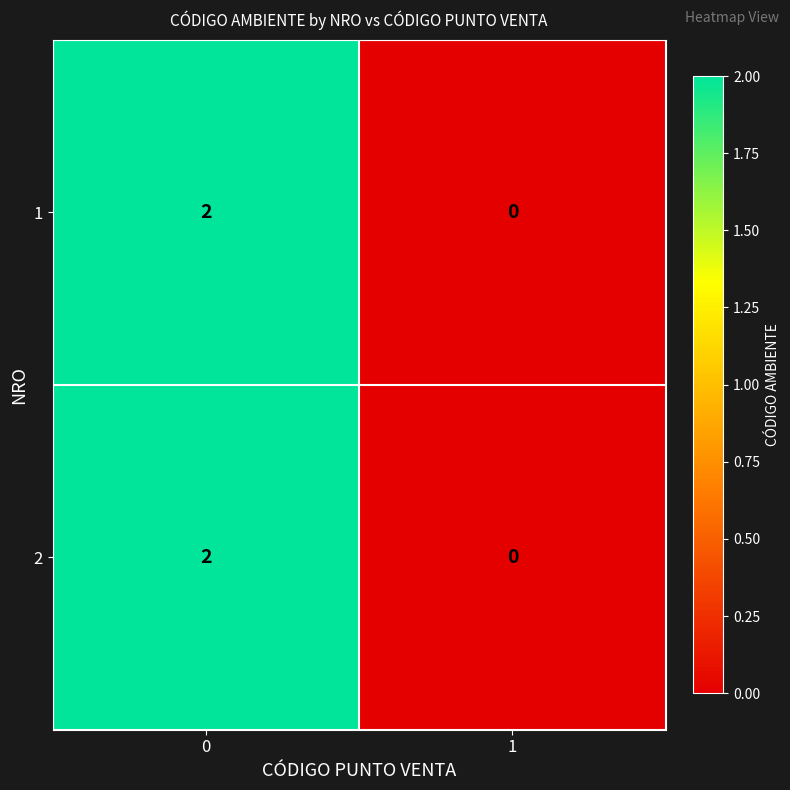

The 2 series shows 1 at 1. True or false?

False